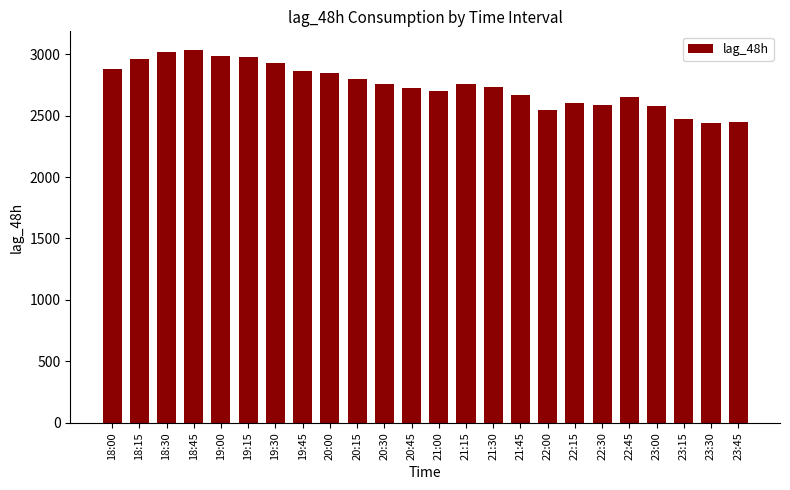

What is the difference between the maximum and minimum values?

594